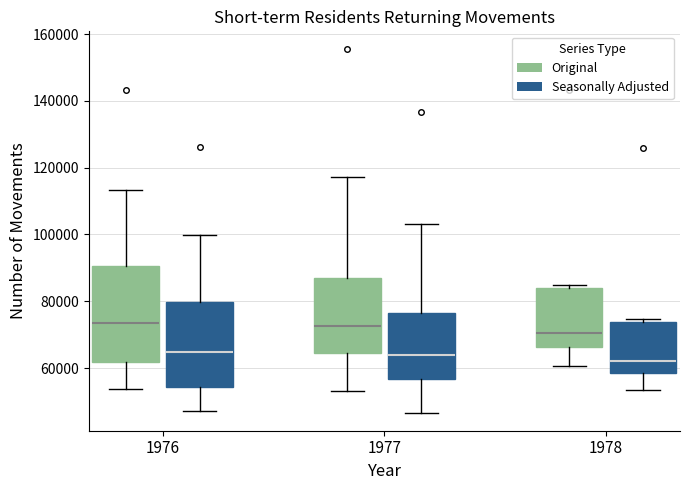

Reading left to right, transcribe this box plot: for each box, give where its median line is, the range the box spans, and where its two whiskers end, as read against the y-axis. The values are not printed on the chart, so give them approximately, as read against the axis.

1976 (Original): median 74000, box 62000 to 90000, whiskers 54000 to 114000
1976 (Seasonally Adjusted): median 64000, box 54000 to 80000, whiskers 48000 to 100000
1977 (Original): median 72000, box 64000 to 88000, whiskers 54000 to 118000
1977 (Seasonally Adjusted): median 64000, box 56000 to 76000, whiskers 46000 to 104000
1978 (Original): median 70000, box 66000 to 84000, whiskers 60000 to 84000 (just above the box's upper edge)
1978 (Seasonally Adjusted): median 62000, box 58000 to 74000, whiskers 54000 to 74000 (just above the box's upper edge)